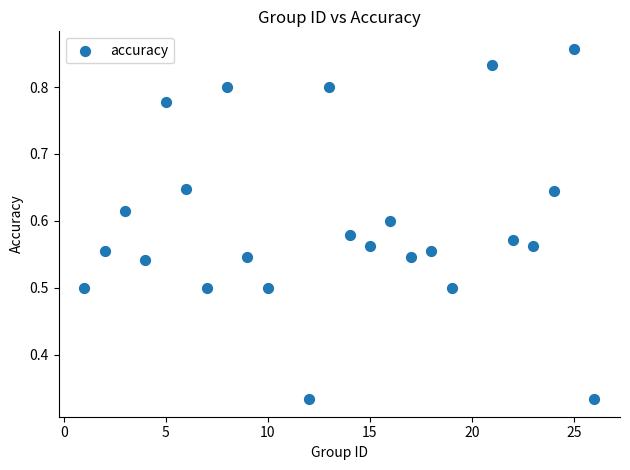

What is the range of X values (max minus min)?

25.0